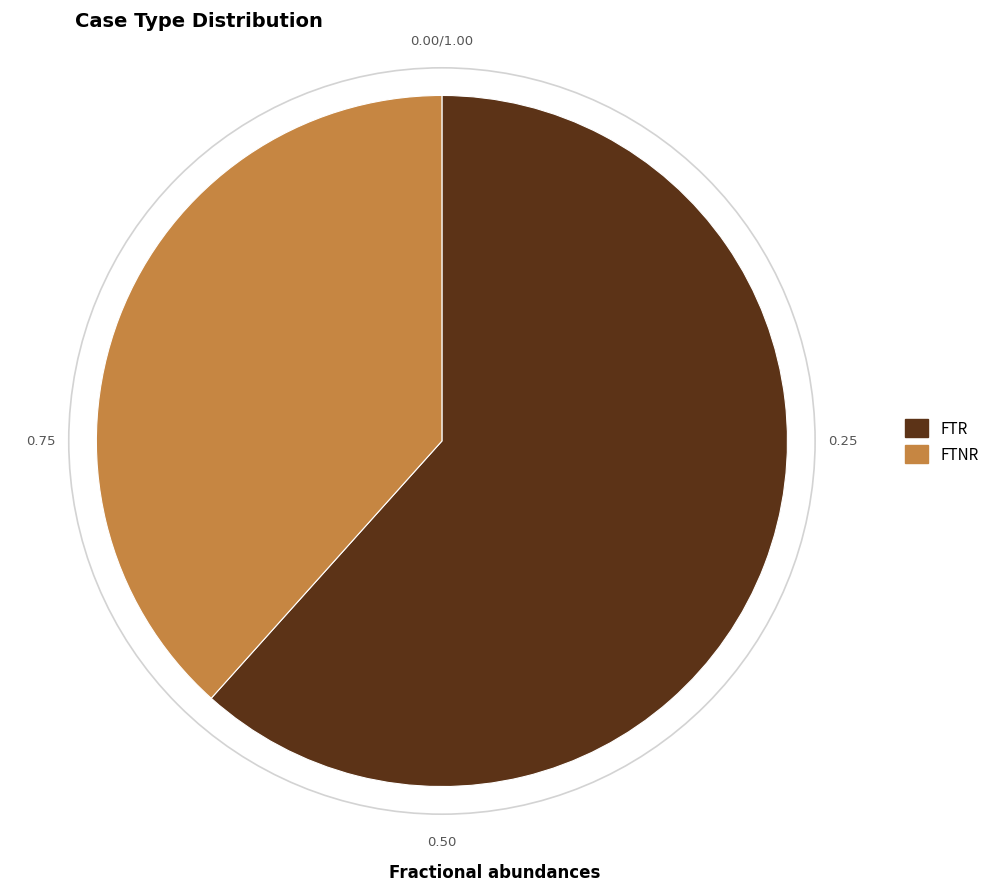

Which slice is the smallest?

FTNR